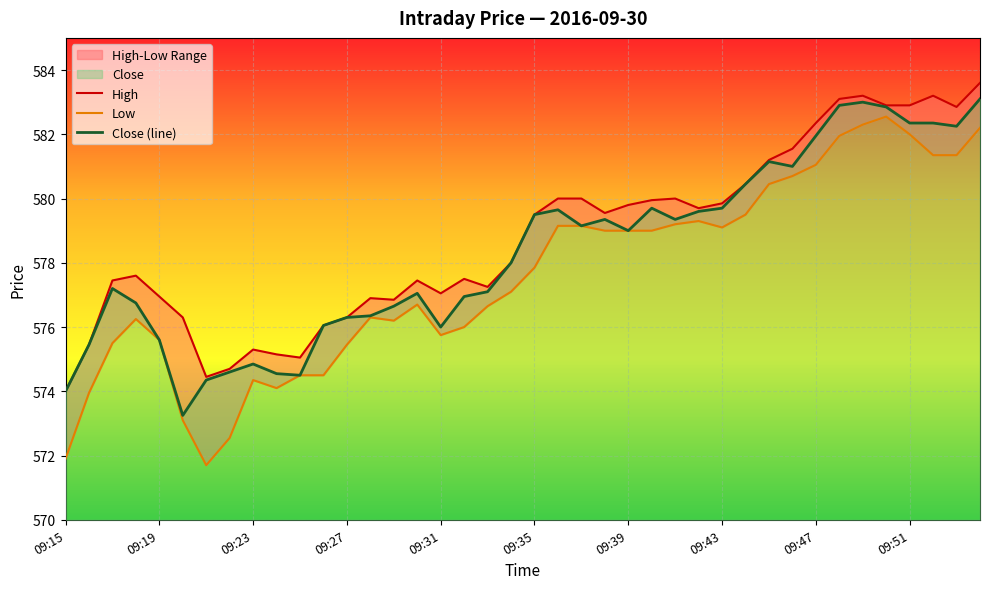

True or false: High and Low intersect in this chart.

False